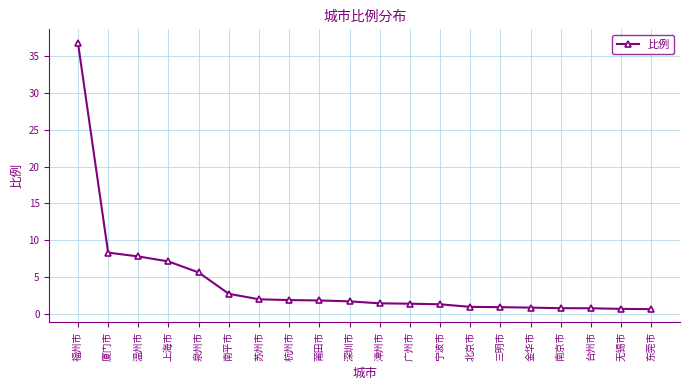

Which category has the highest value across all series?

福州市